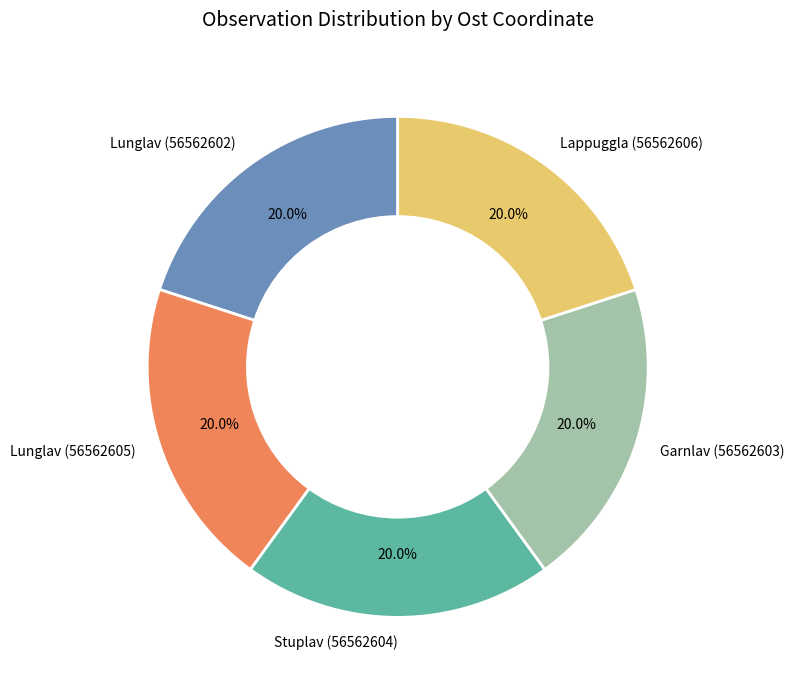

What percentage do Lappuggla (56562606) and Lunglav (56562602) together represent?

40.0%